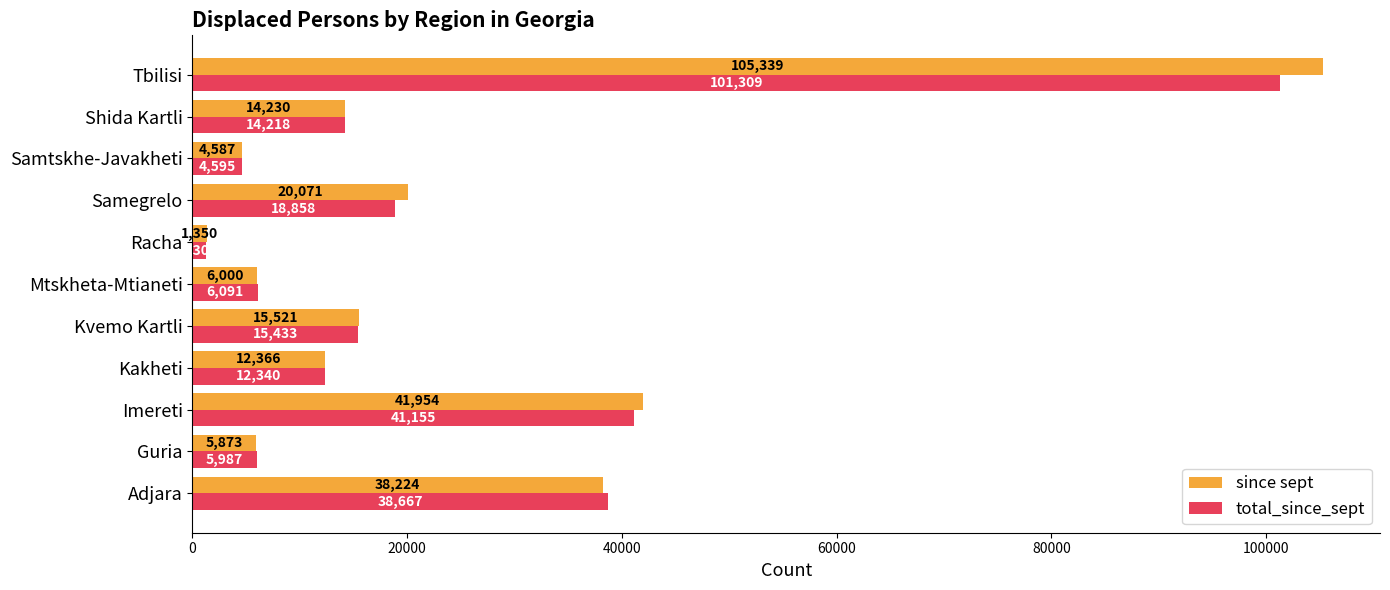

List the labels in order of total_since_sept value, smallest first.

Racha, Samtskhe-Javakheti, Guria, Mtskheta-Mtianeti, Kakheti, Shida Kartli, Kvemo Kartli, Samegrelo, Adjara, Imereti, Tbilisi